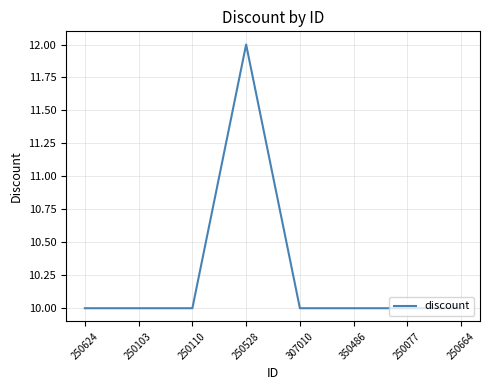

The chart shows a value of 10 at 250110. True or false?

True